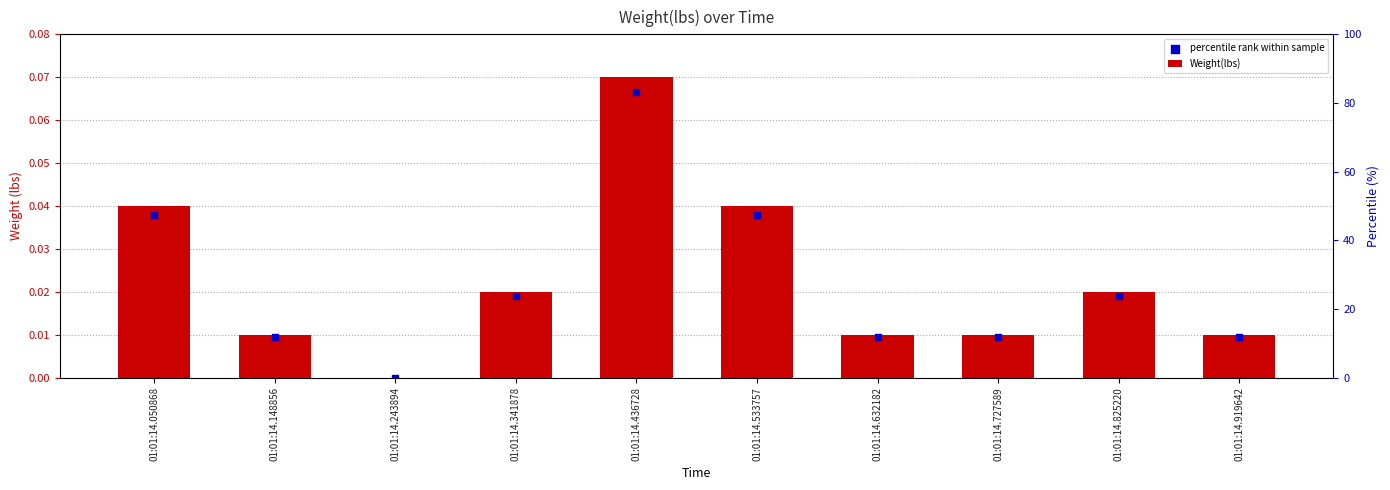

Which series reaches the minimum Y coordinate?

Weight(lbs)